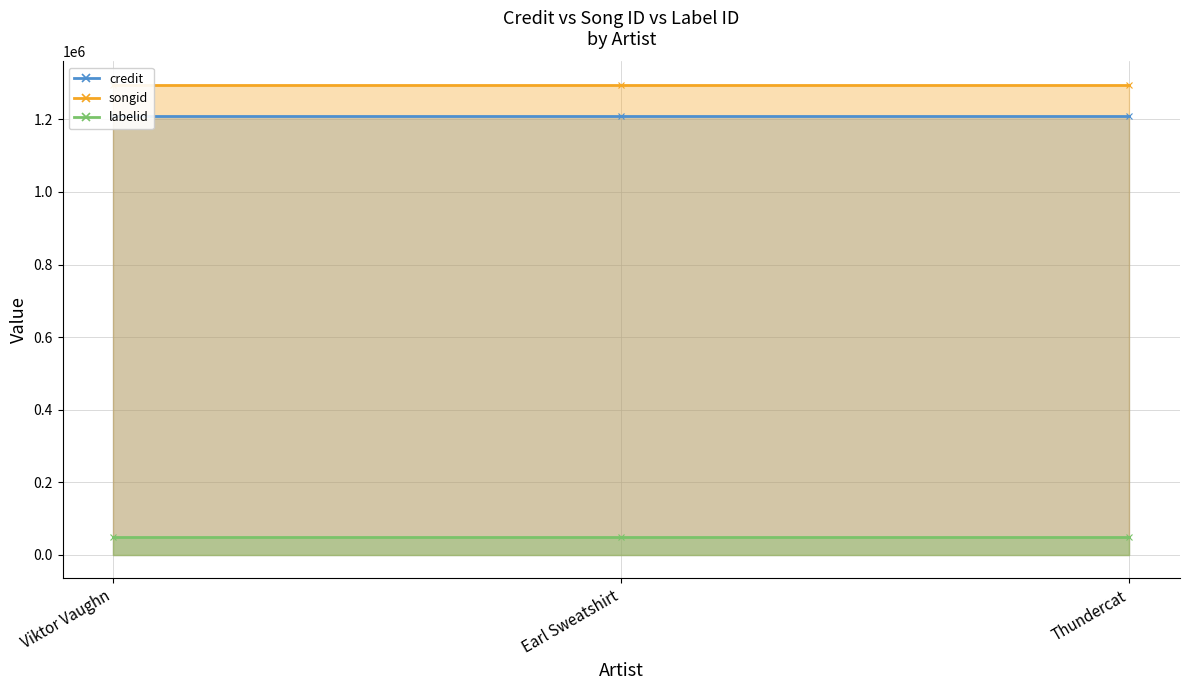

What is the label of the 1st point from the right?

Thundercat